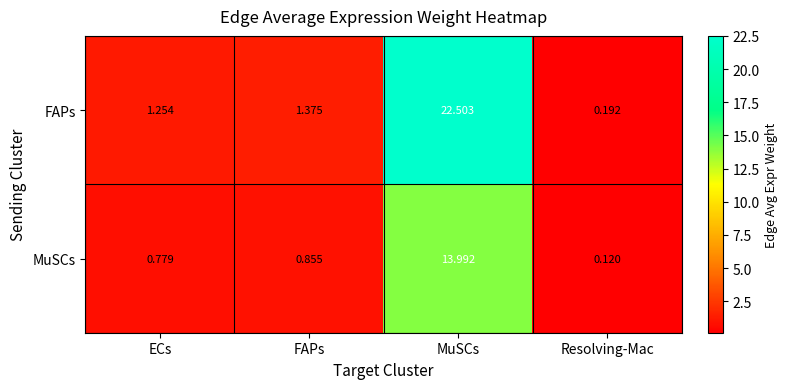

At which label is MuSCs closest to 7?

FAPs